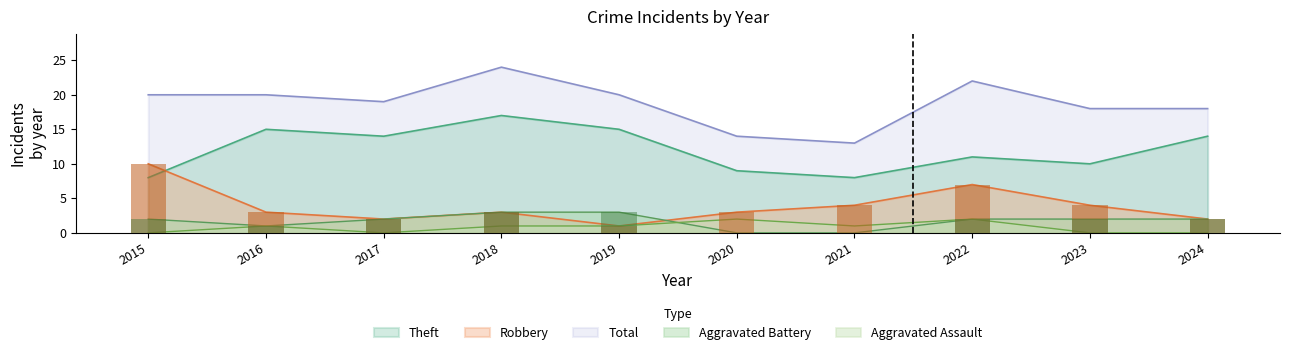

Where is Aggravated Battery nearest to the value 1?

2016